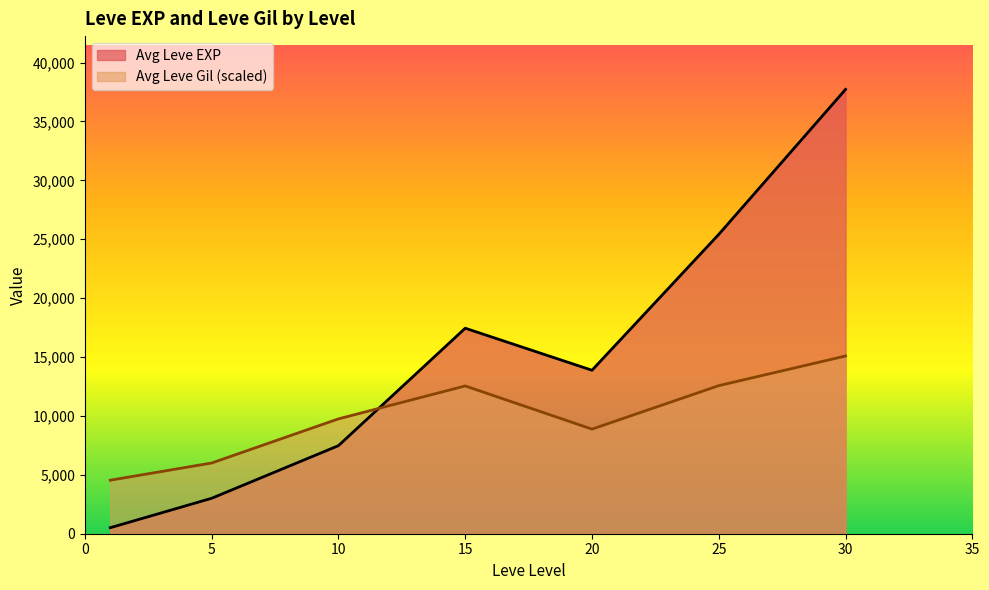

What is the total value across all series at 10?

17224.1